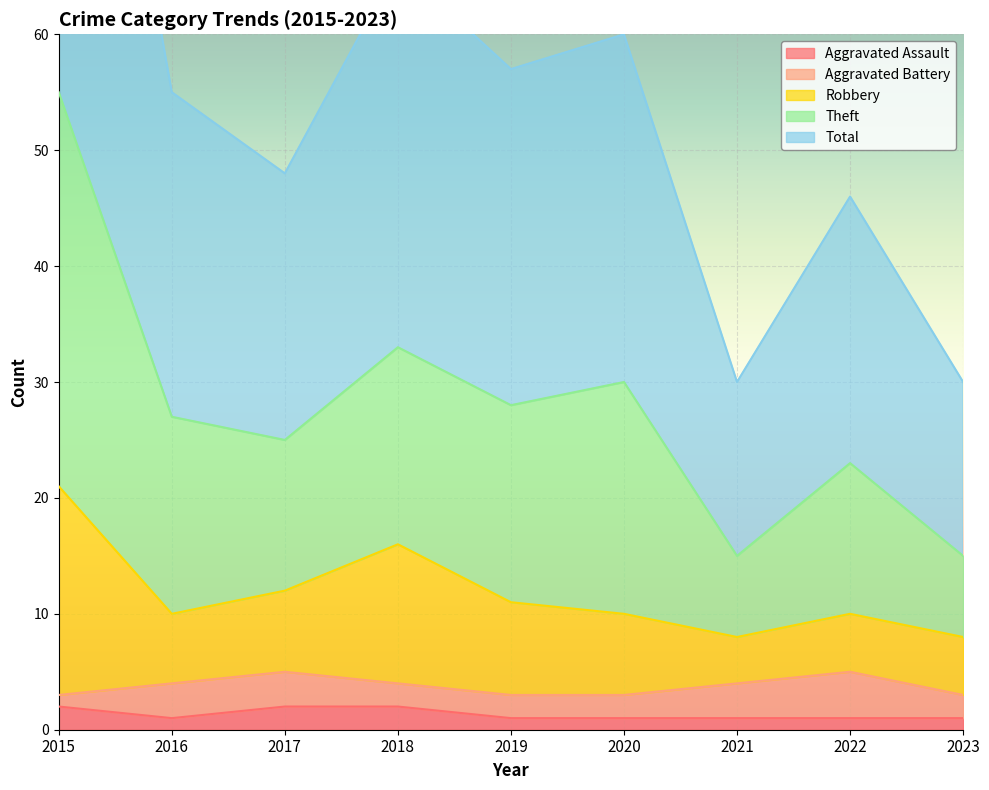

The Aggravated Assault series shows 1 at 2020. True or false?

True